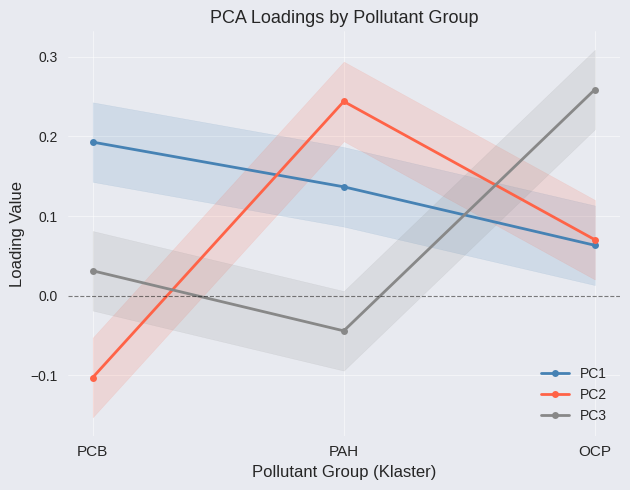

What is the greatest value displayed?

0.3